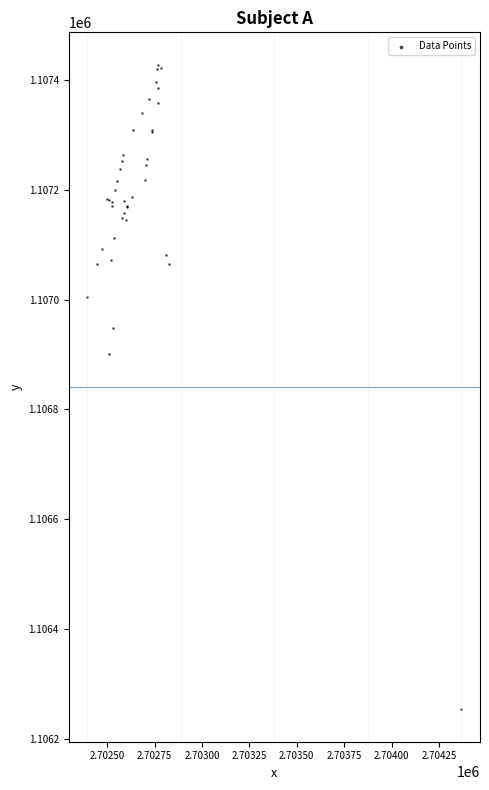

What Y value in the scatter plot is closest to 1106840?

1106901.1